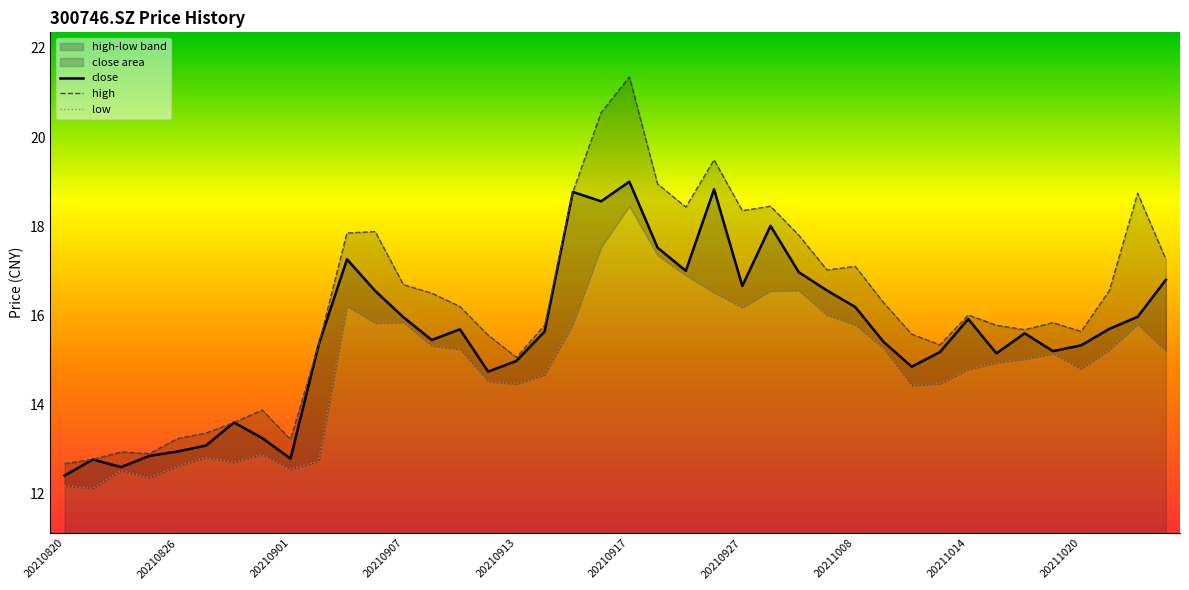

The close series shows 10.2 at 20210913. True or false?

False